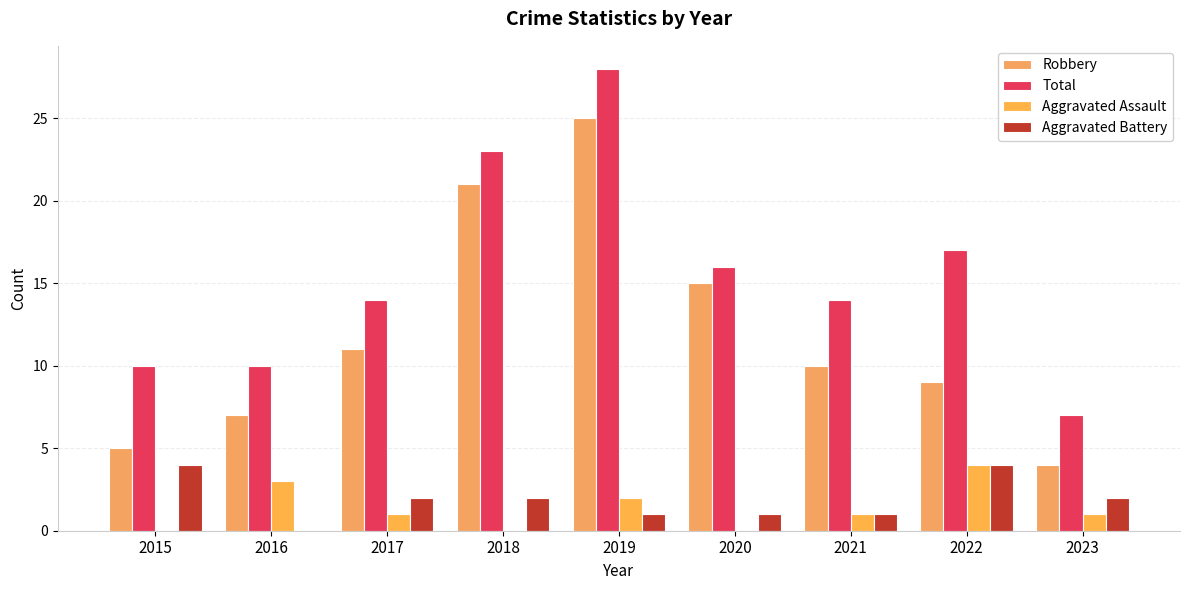

What is the value of the Aggravated Battery bar at the 1st from the left?

4